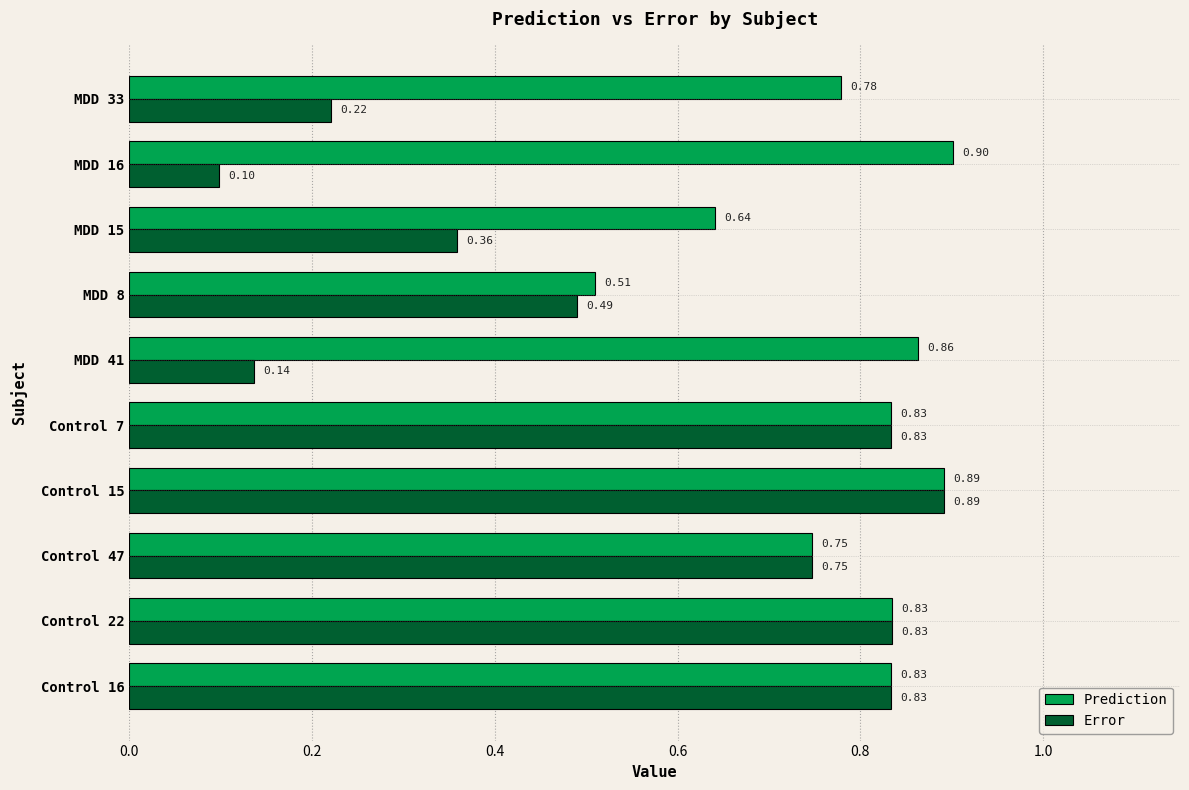

Rank the series at MDD 15 from highest to lowest value.

Prediction, Error